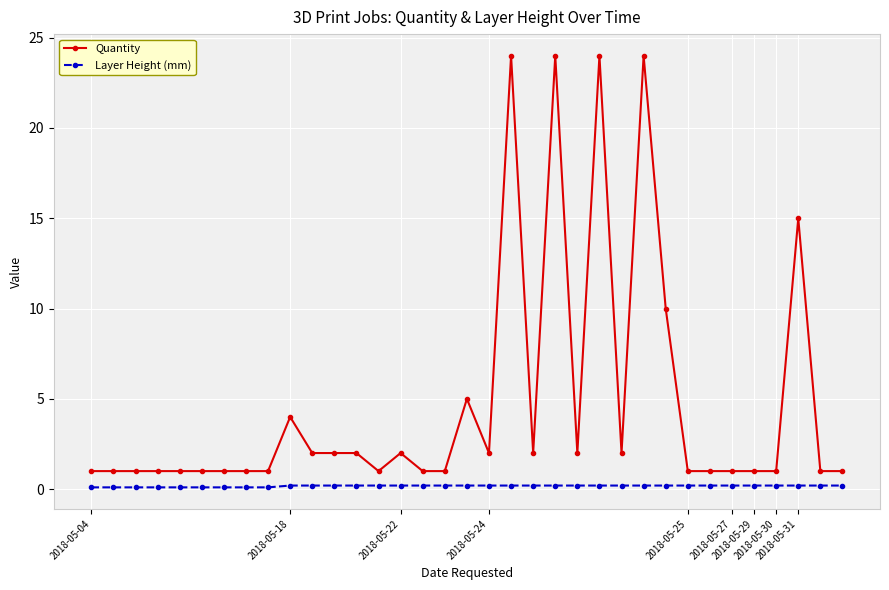

Which series has the largest total across all categories?

Quantity